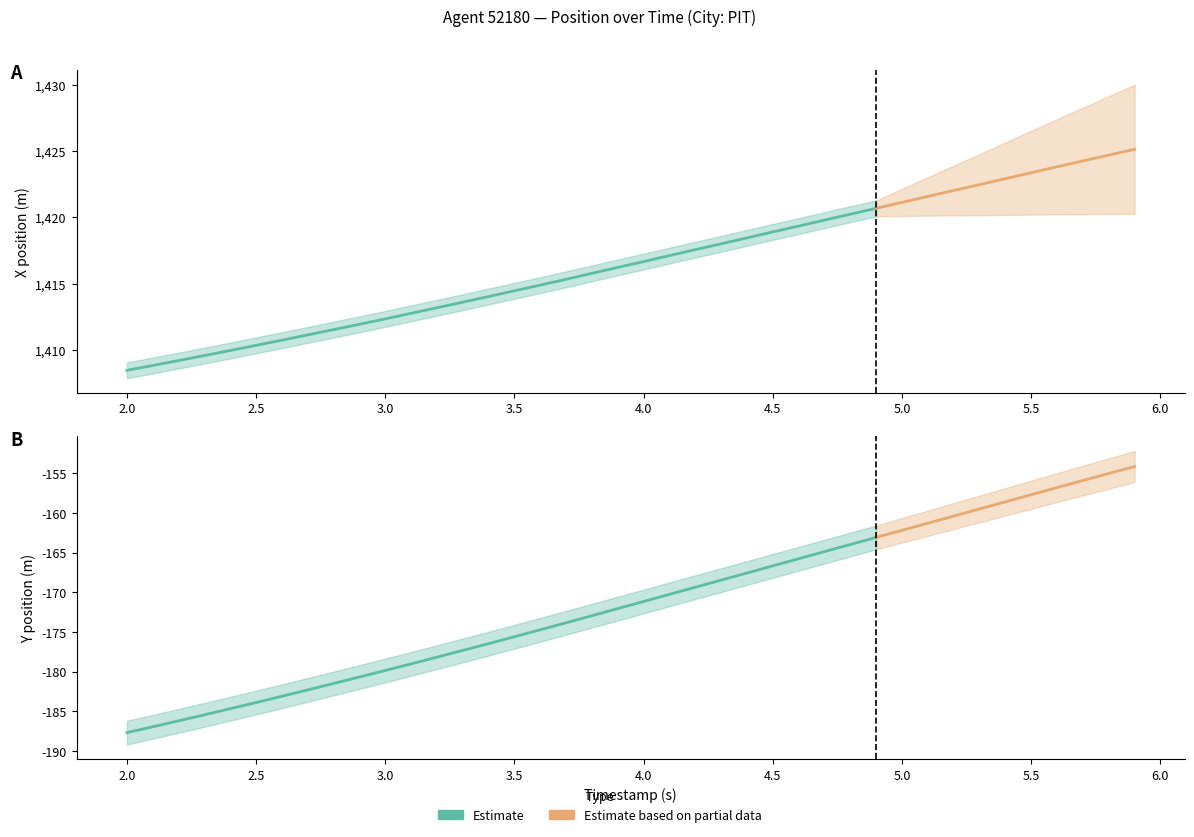

True or false: Y and X intersect in this chart.

False